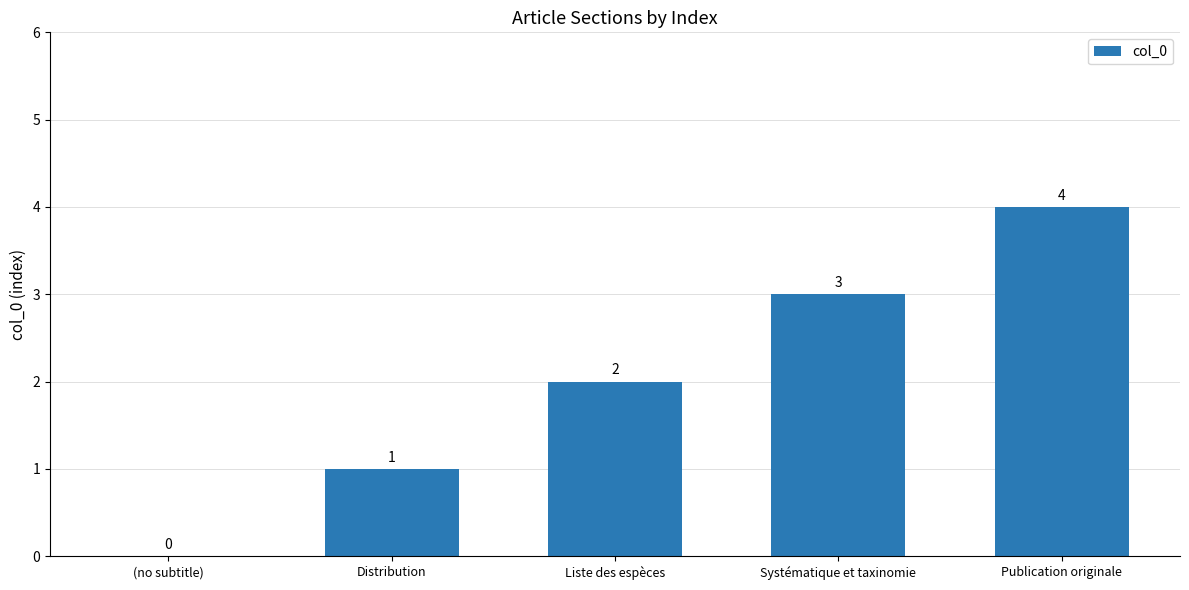

At which category does the chart reach its peak across all series?

Publication originale